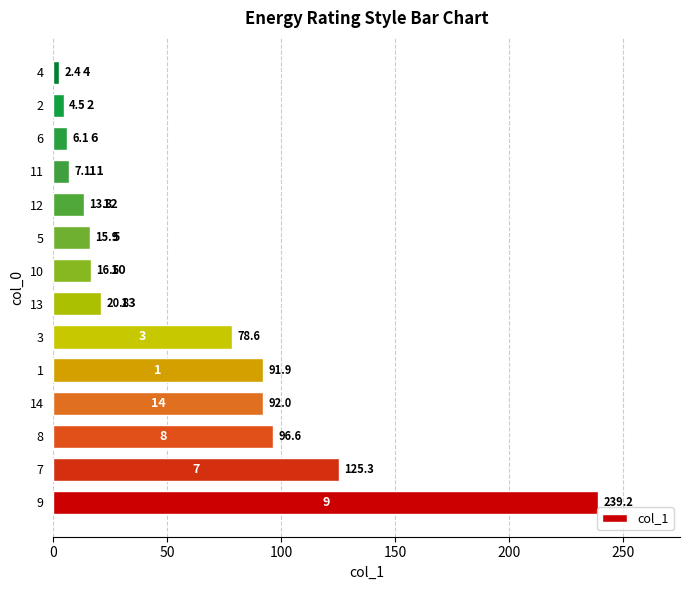

Is it true that the value at 9 is 353.5?

False